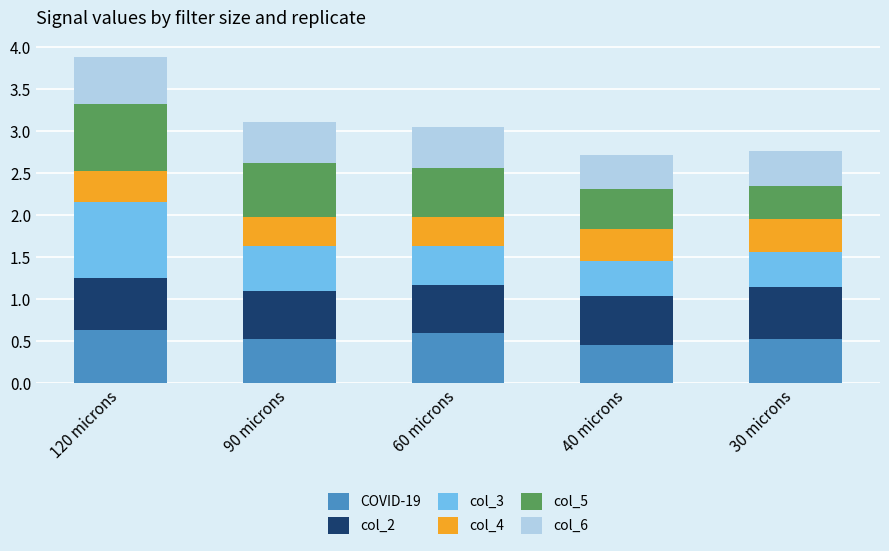

At which category is the sum across all series the highest?

120 microns